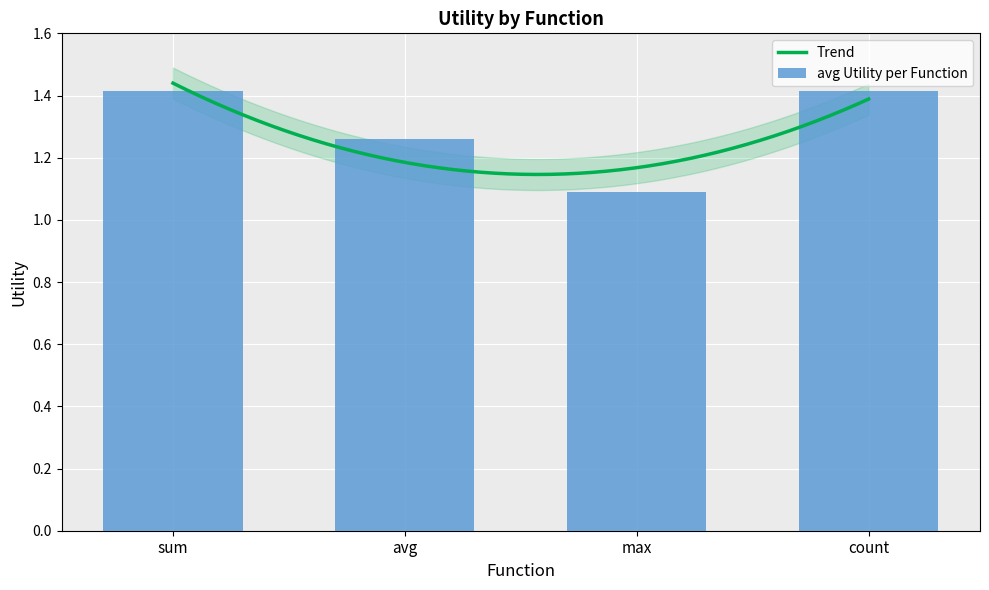

The max_utility series shows 1.3 at count. True or false?

False